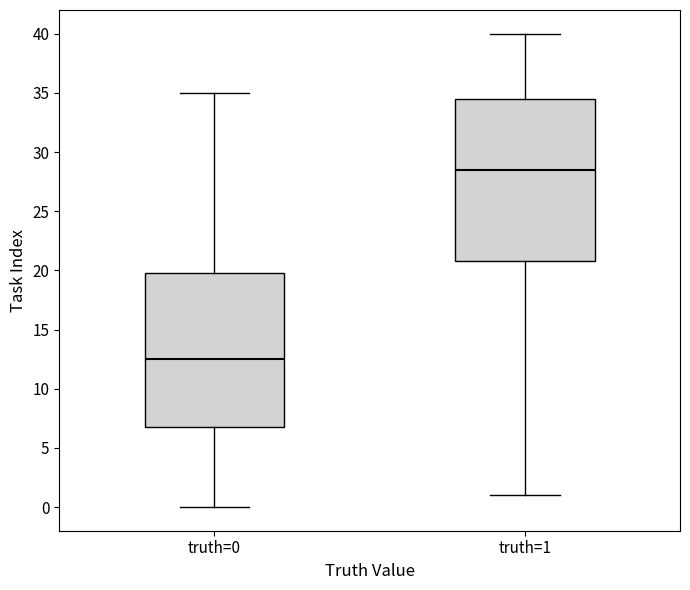

Reading left to right, transcribe this box plot: for each box, give where its median line is, the range the box spans, and where its two whiskers end, as read against the y-axis. The values are not printed on the chart, so give them approximately, as read against the axis.

truth=0: median 12.5, box 7.0 to 20.0, whiskers 0.0 to 35.0
truth=1: median 28.5, box 21.0 to 34.5, whiskers 1.0 to 40.0